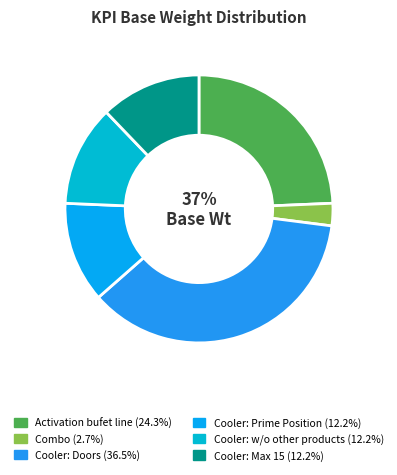

The Cooler: Doors slice represents 28% of the pie. True or false?

False